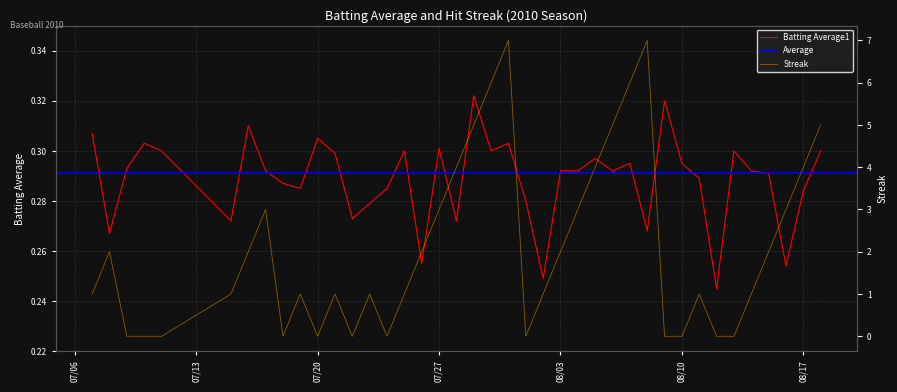

At which label is Streak closest to 3?

2010-07-17